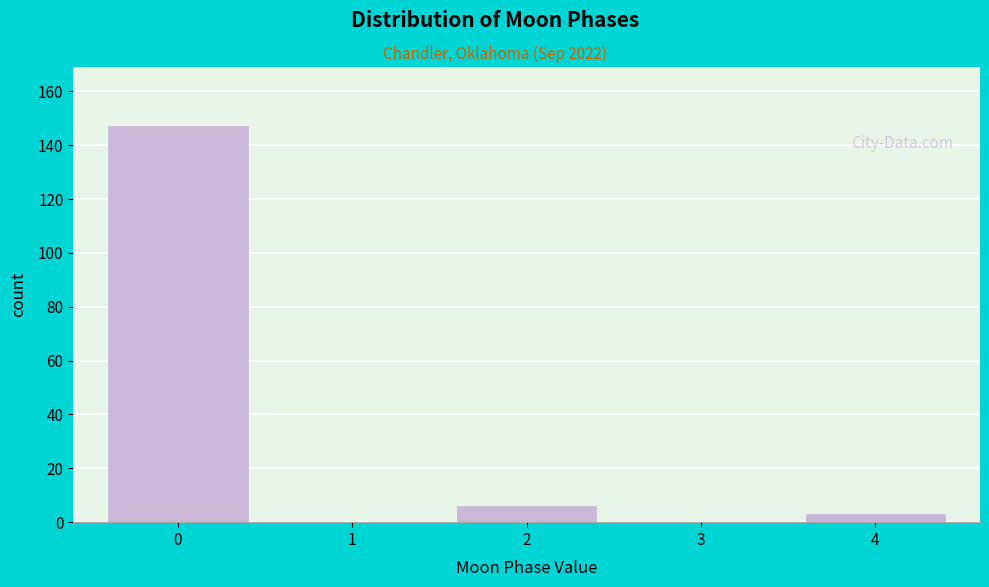

Reading left to right, transcribe all the data shown in this chart.

0=147	1=0	2=6	3=0	4=3